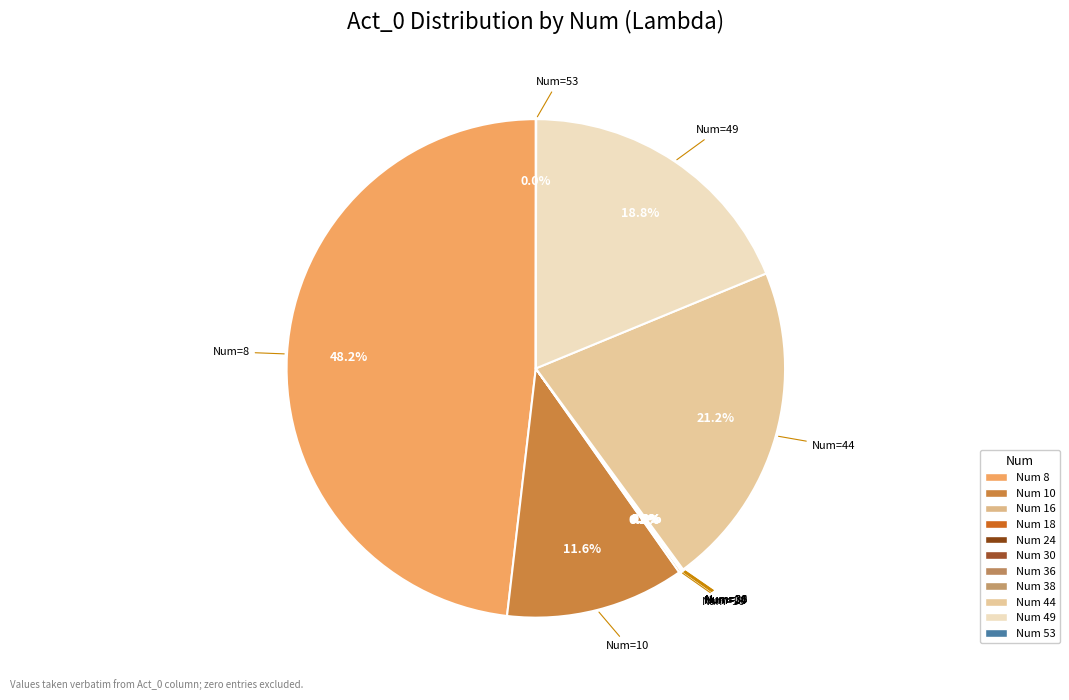

To the nearest percent, what is the difference between the largest and smallest slice percentages?

48%